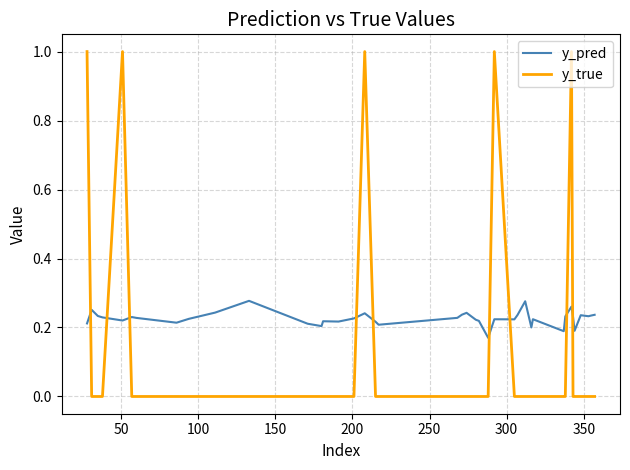

Which series has the largest total across all categories?

y_pred